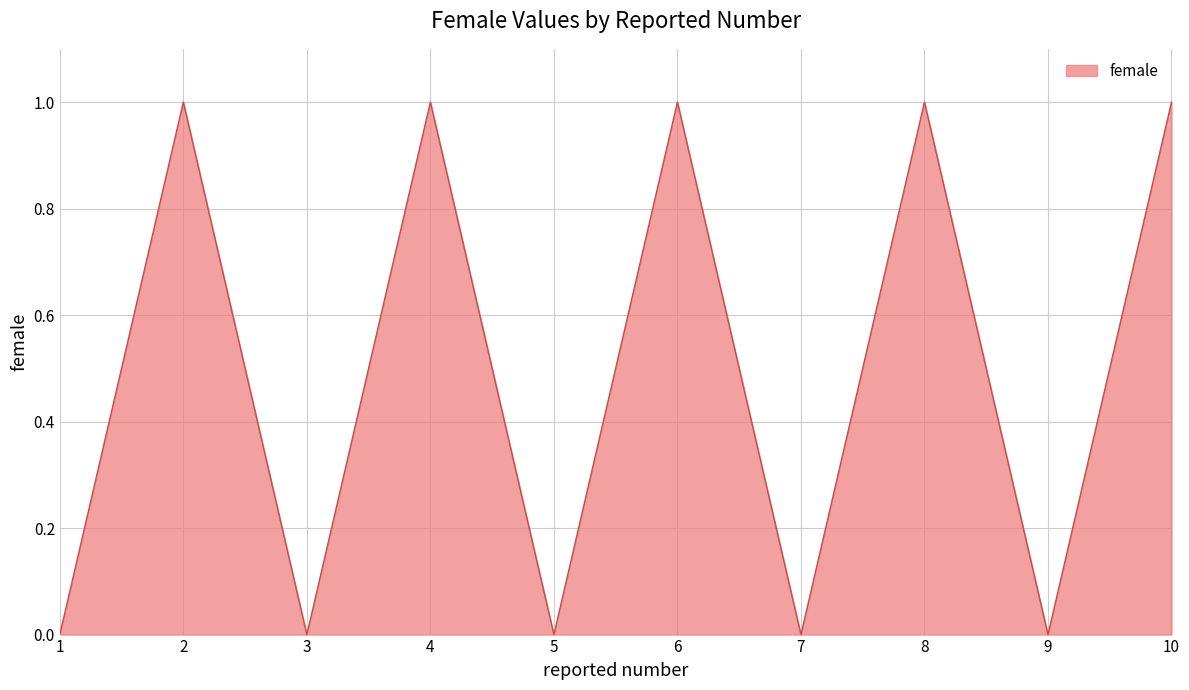

What is the sum of all values?

5